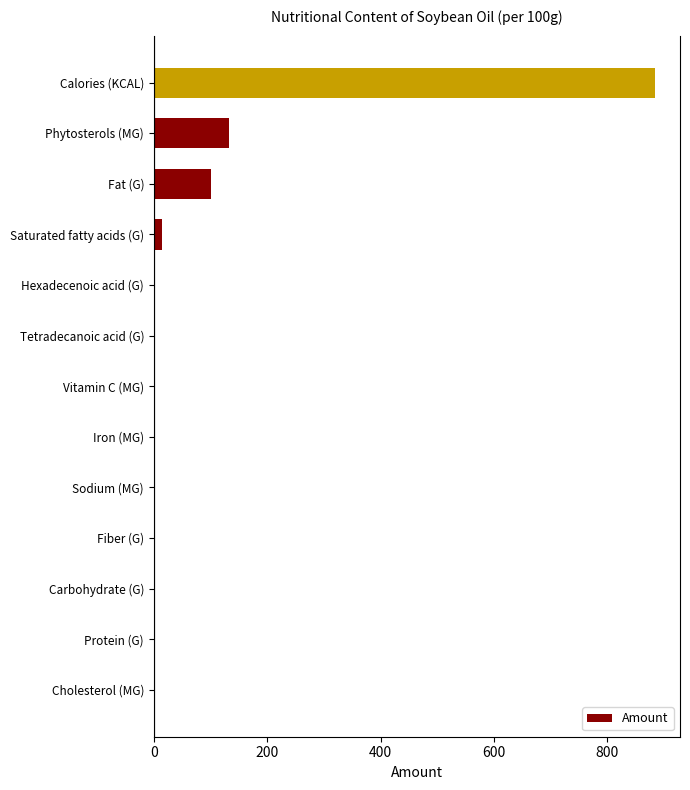

What is the sum of the values at Calories (KCAL) and Iron (MG)?

884.0